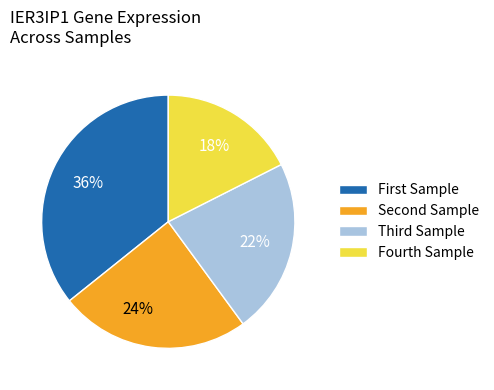

What is the smallest slice in the pie chart?

Fourth Sample